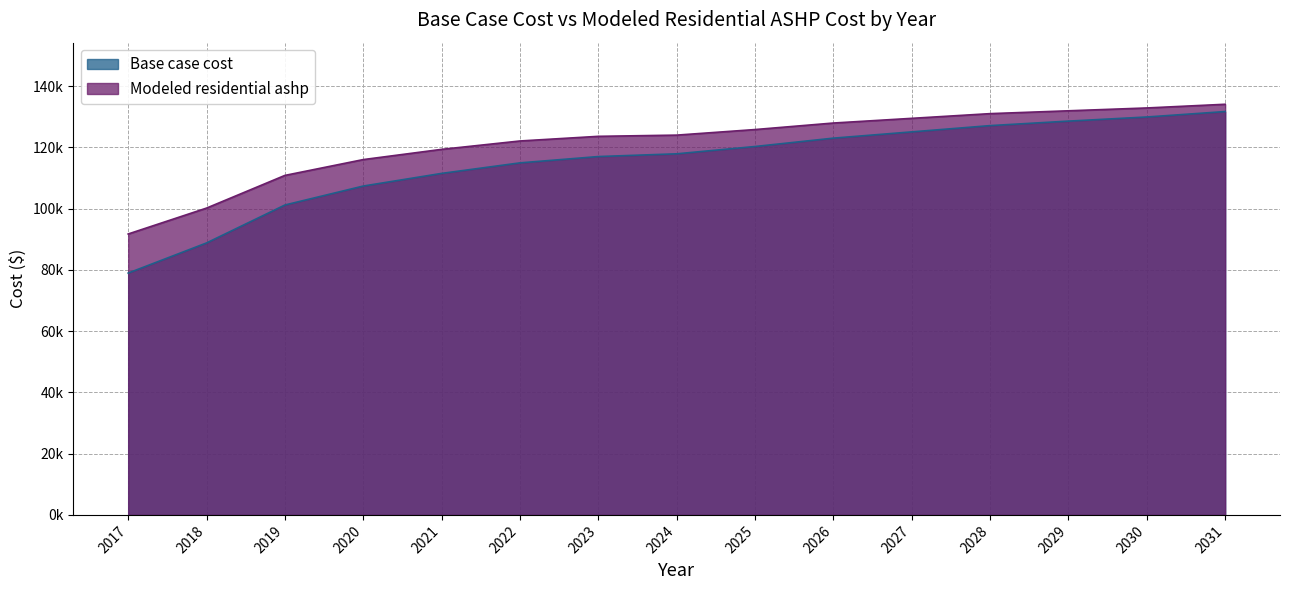

Which category has the highest value in the Modeled residential ashp series?

2031